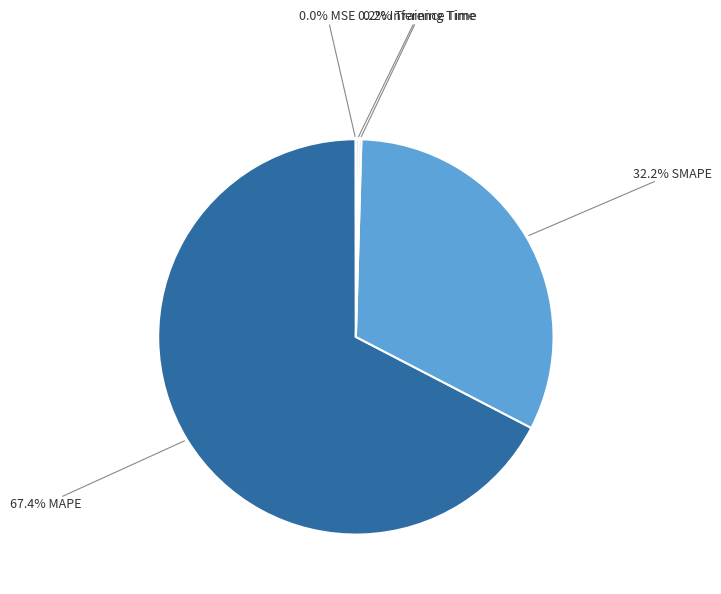

What percentage is NOT represented by 32.2% SMAPE?

67.8%